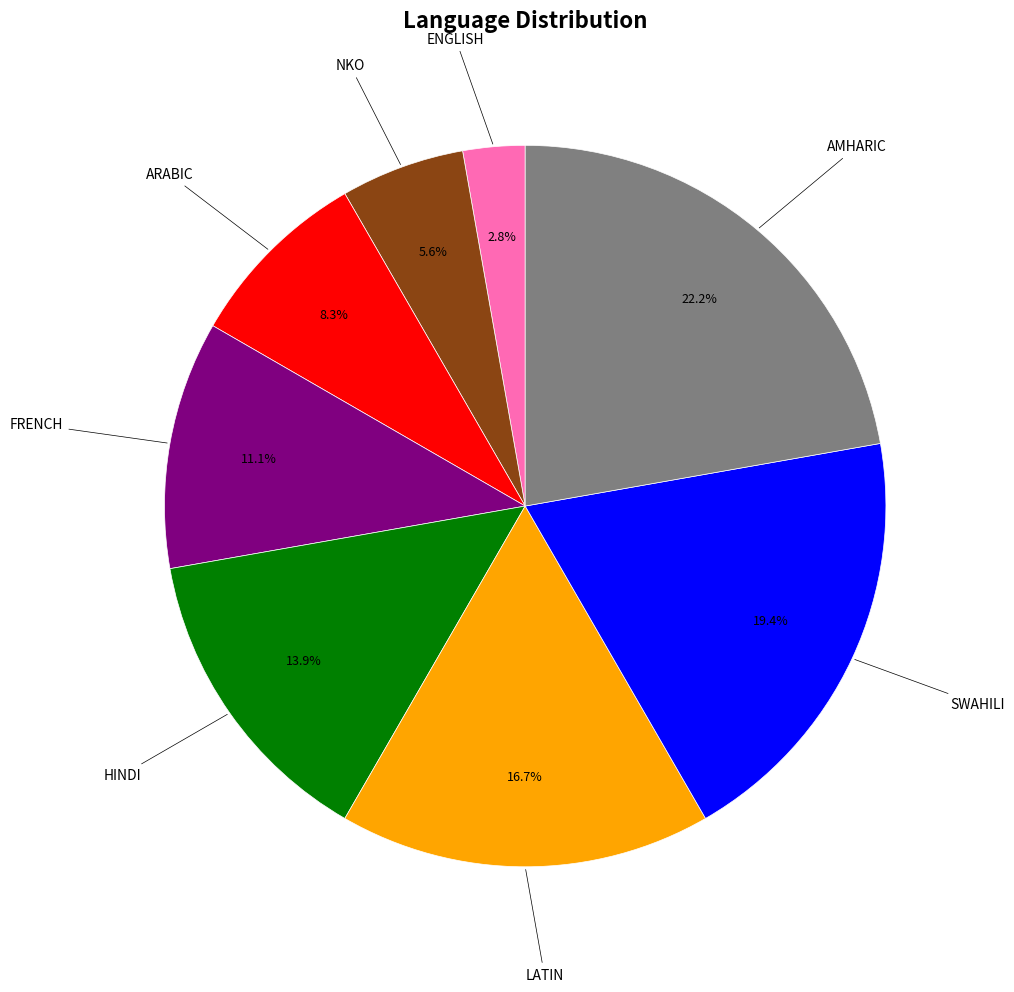

How many segments does this pie chart have?

8